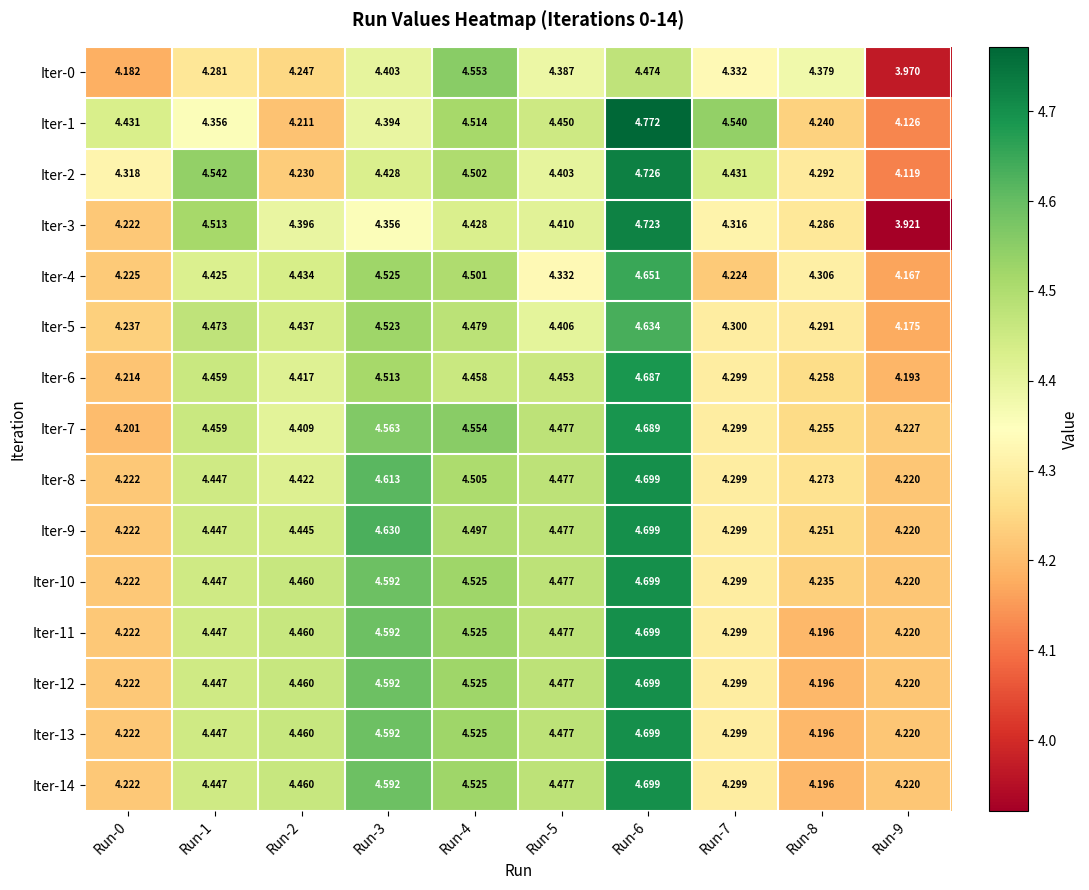

Is the value of Iter-1 at Run-7 greater than the value of Iter-8 at Run-0?

Yes